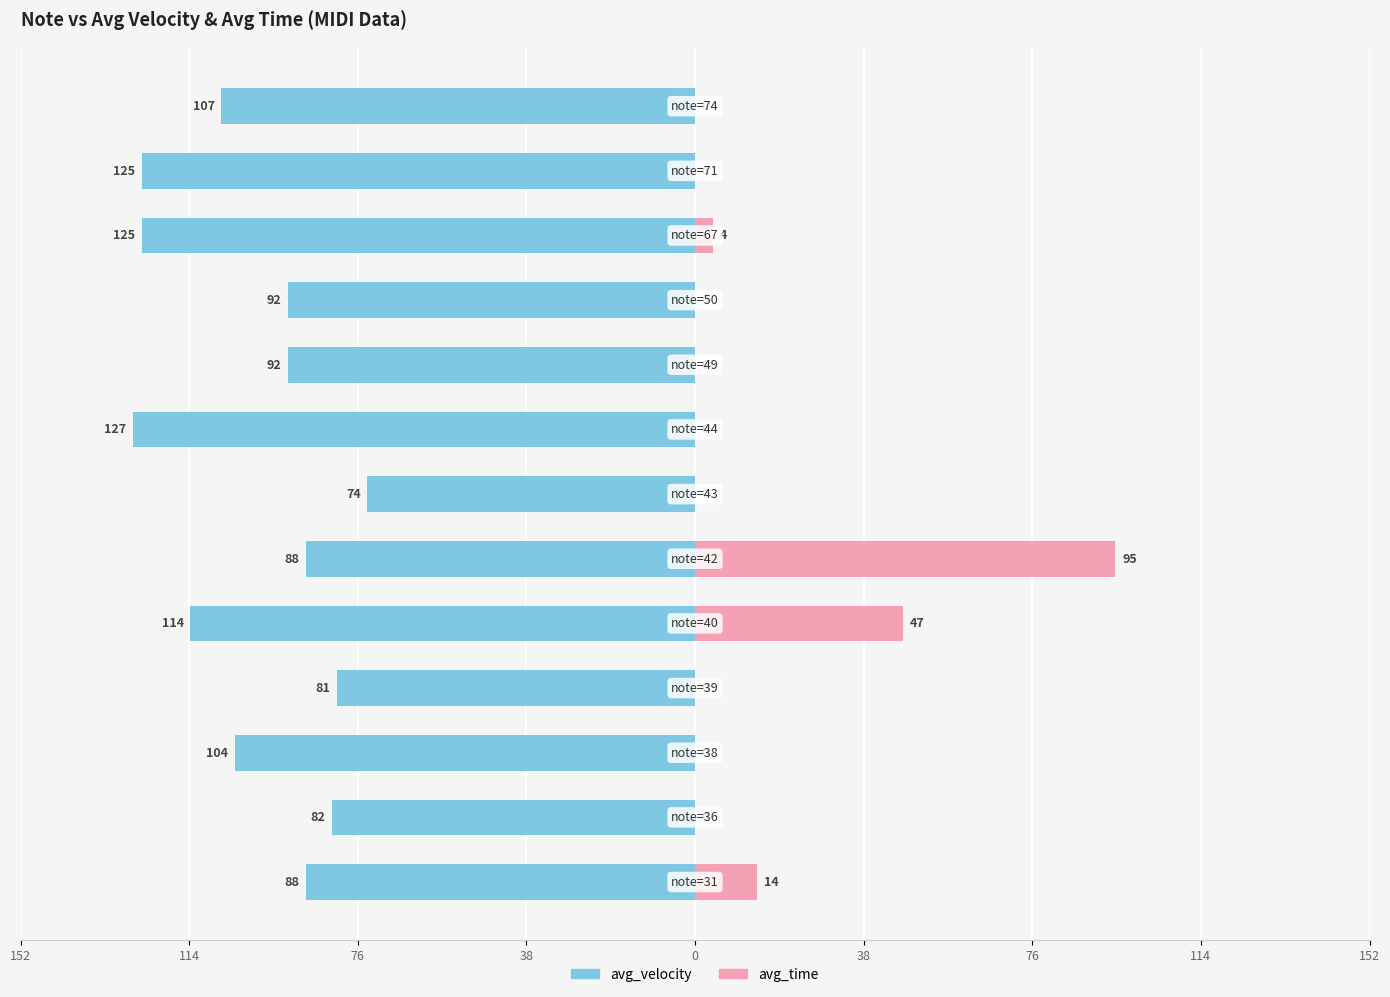

Is it true that avg_velocity equals -107 at 12?

True